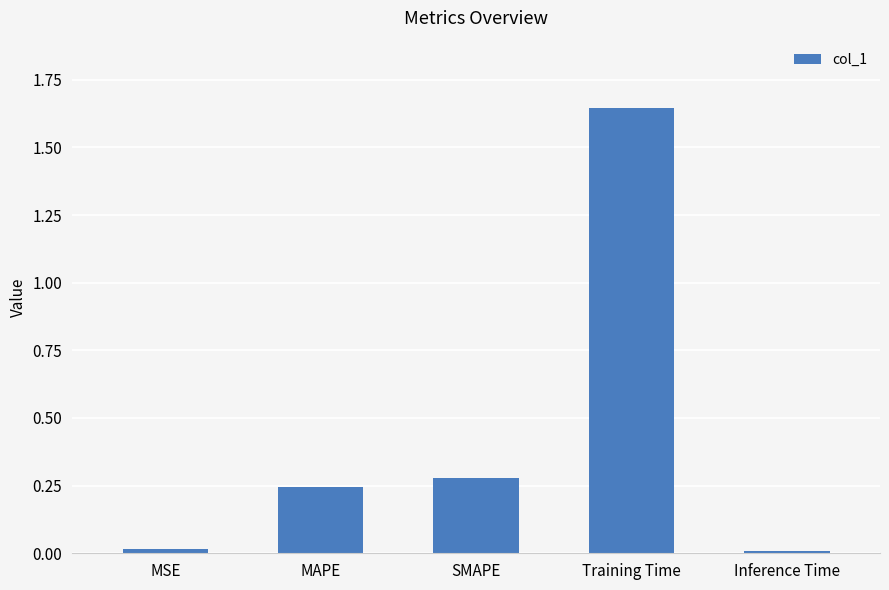

How many bars are there in total?

5